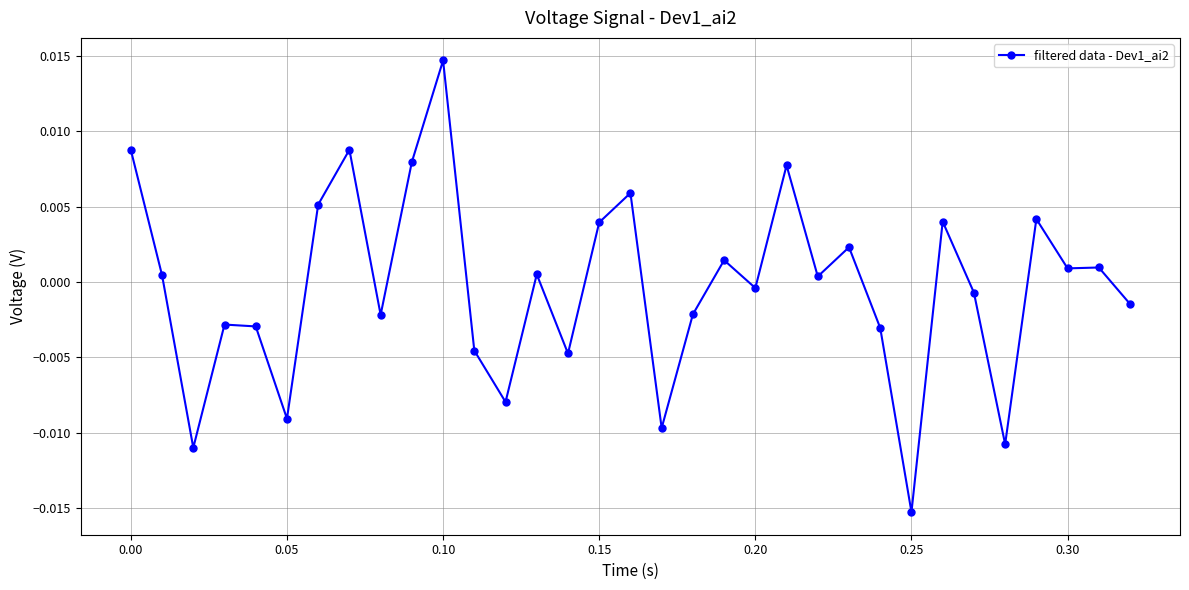

How many values exceed 0?

17